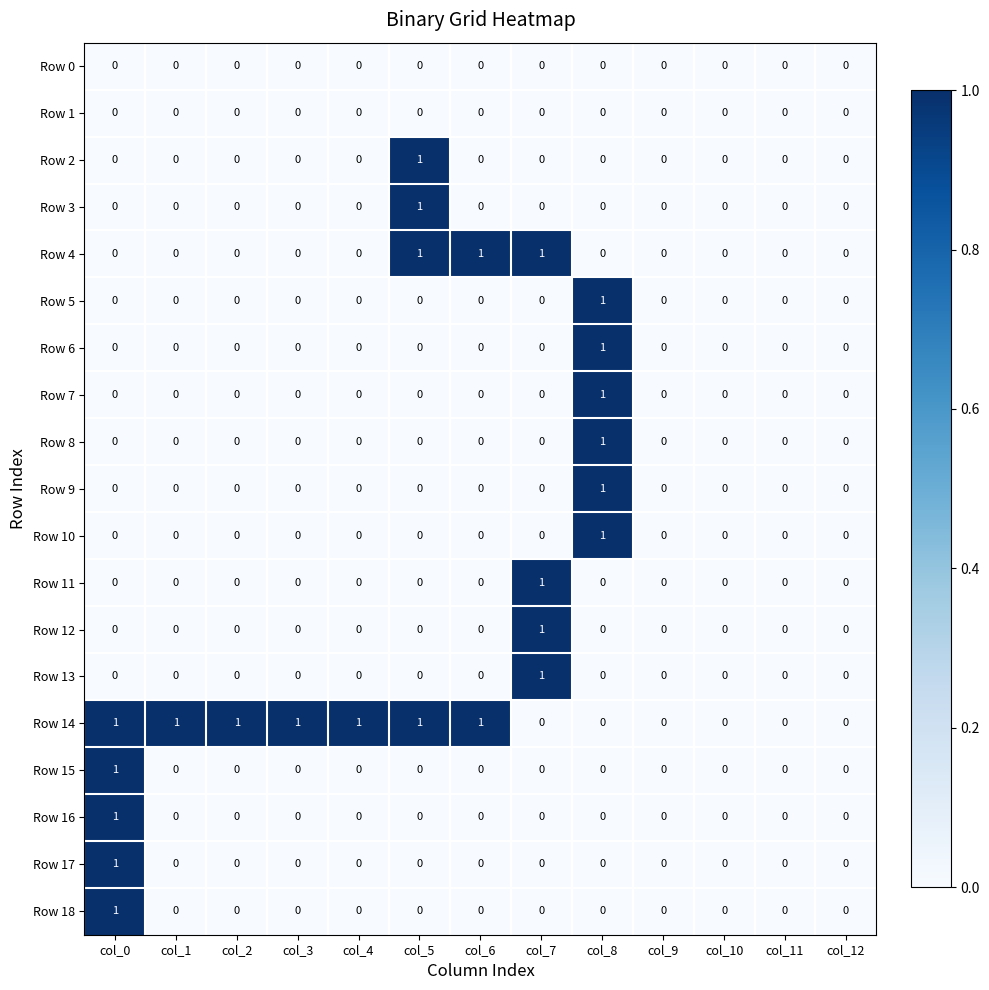

Count the Row 4 values in the range 0 to 1.

13